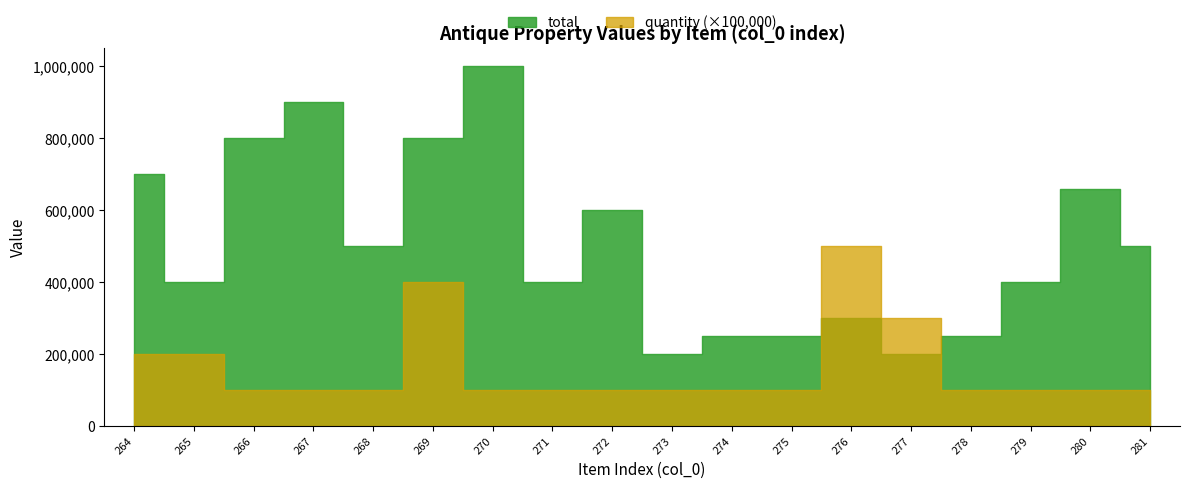

At which category does the chart reach its minimum across all series?

266